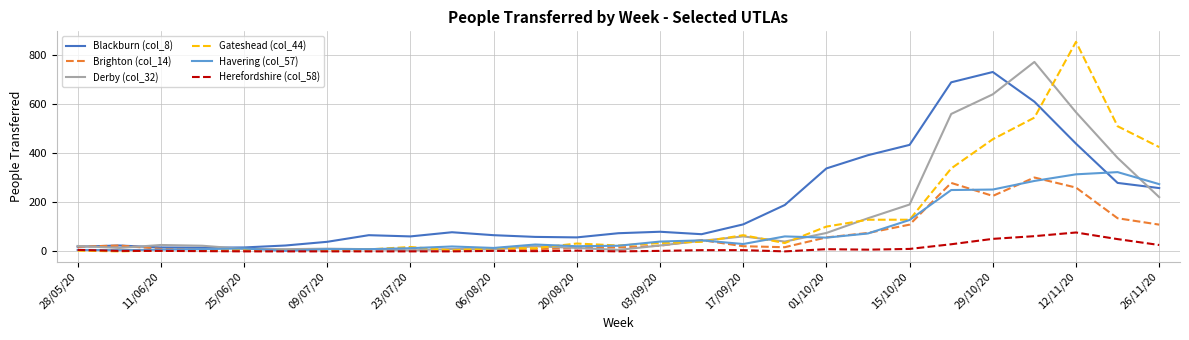

Which series has the widest spread of values?

Gateshead (col_44)